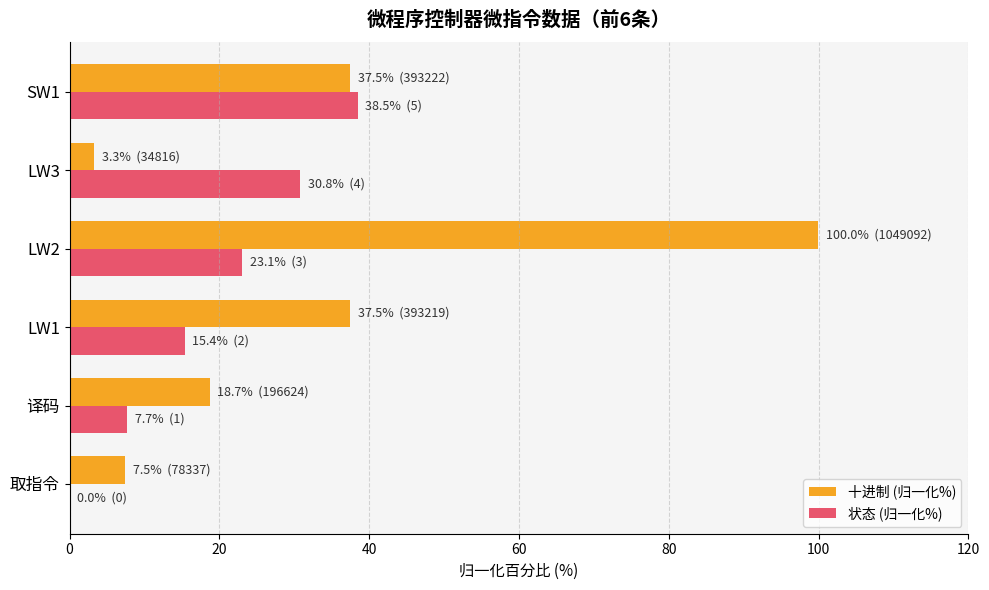

Is it true that 状态 (归一化%) equals 17.7 at LW3?

False